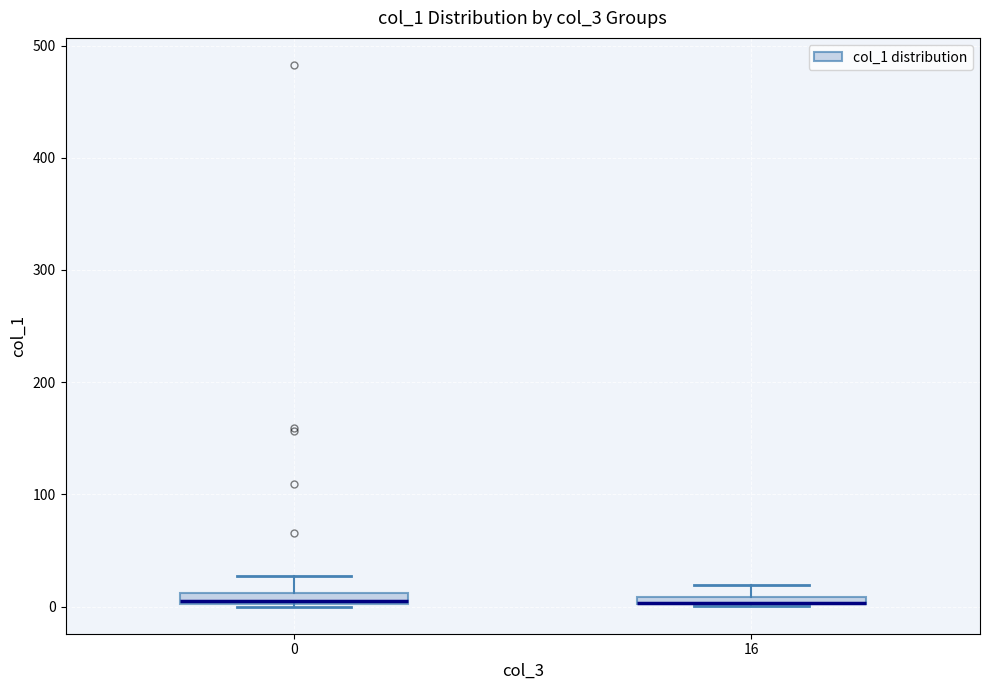

Where is the upper edge of the box at x = 0 on the y-axis? The values are not printed on the chart, so give them approximately, as read against the axis.

10